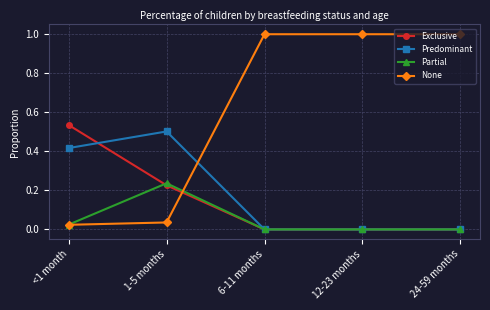

Which series has the widest spread of values?

None